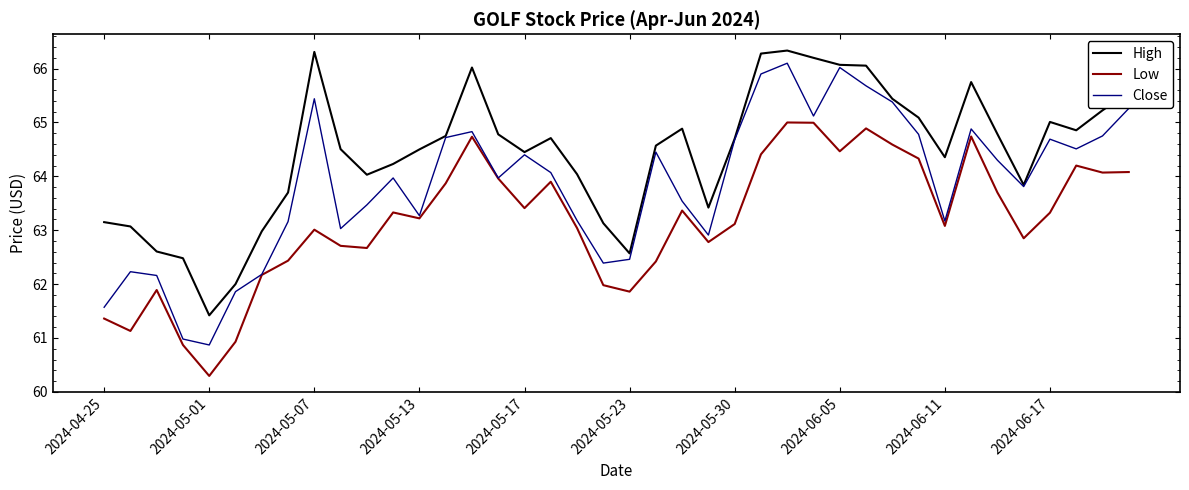

What is the smallest value displayed?

60.3